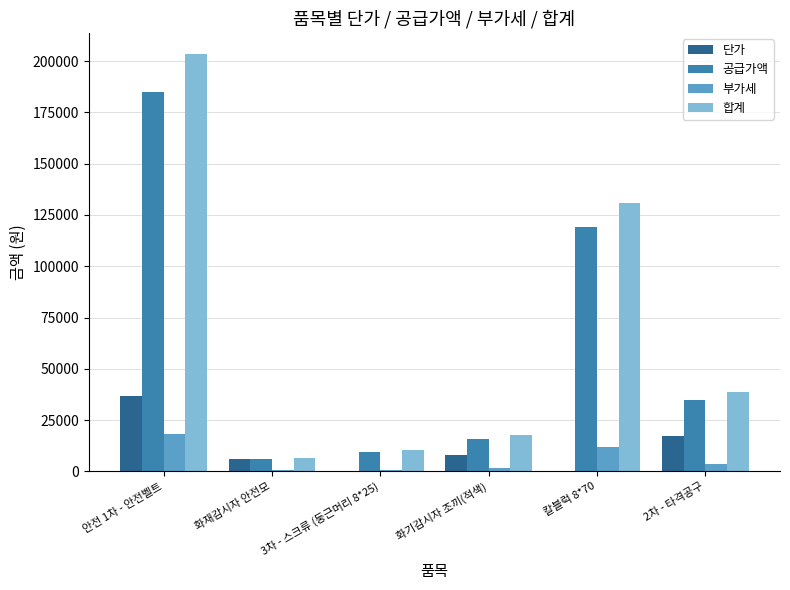

Is the value of 부가세 at 화기감시자 조끼(적색) greater than the value of 공급가액 at 2차 - 타격공구?

No